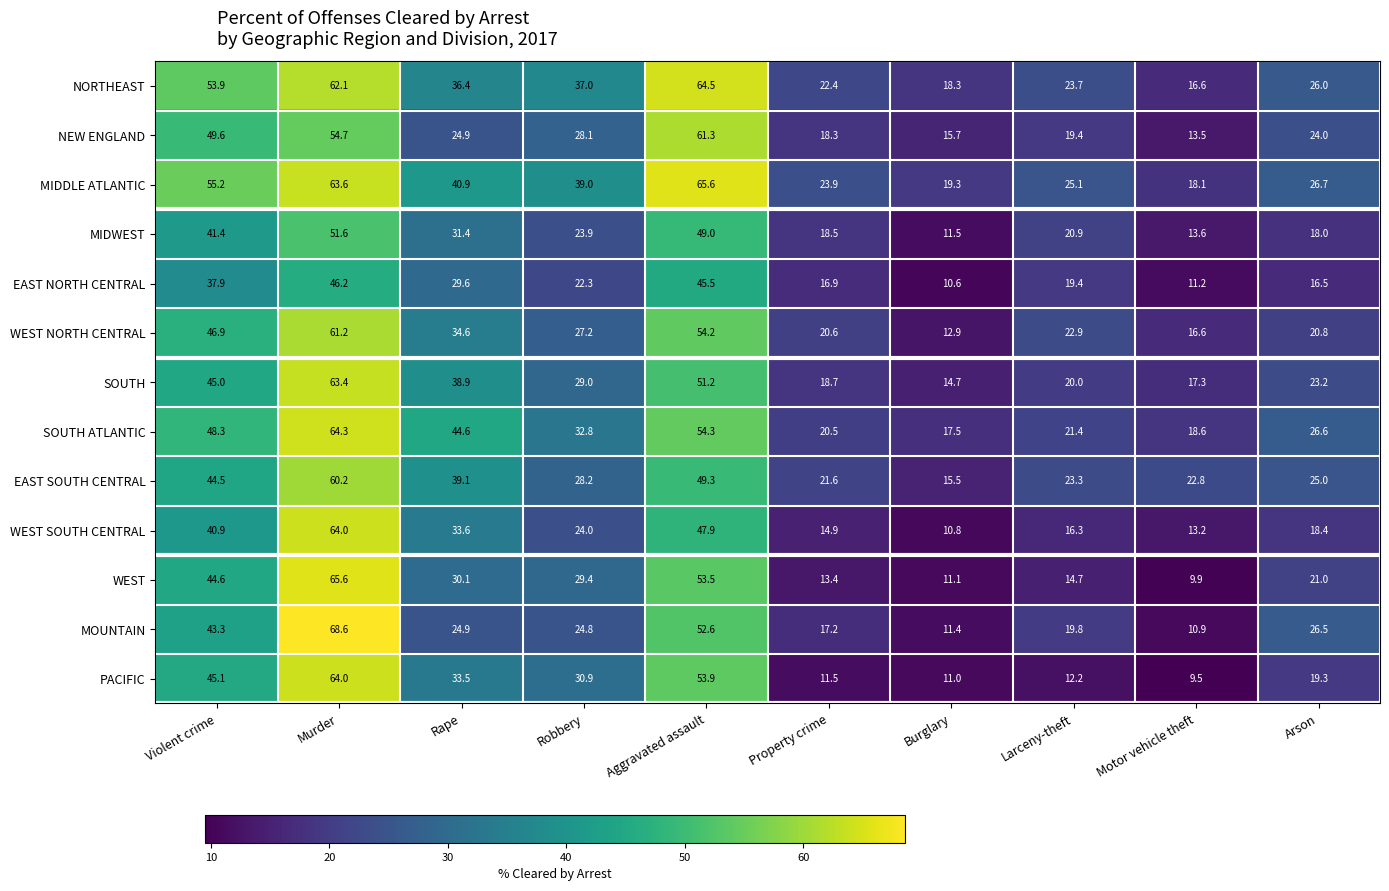

Which series has the largest total across all categories?

MIDDLE ATLANTIC